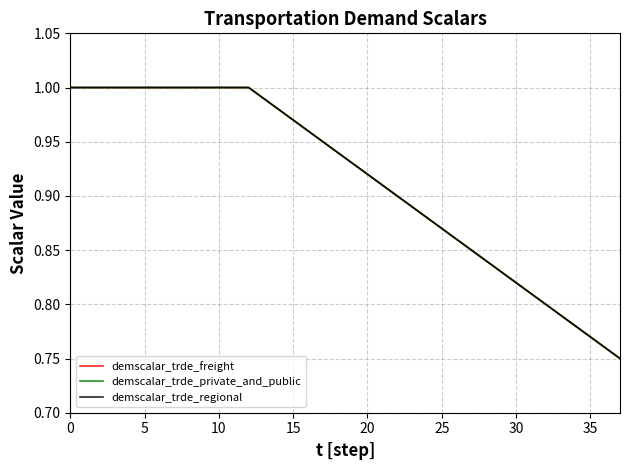

Is this an area chart (filled region under the line)?

No